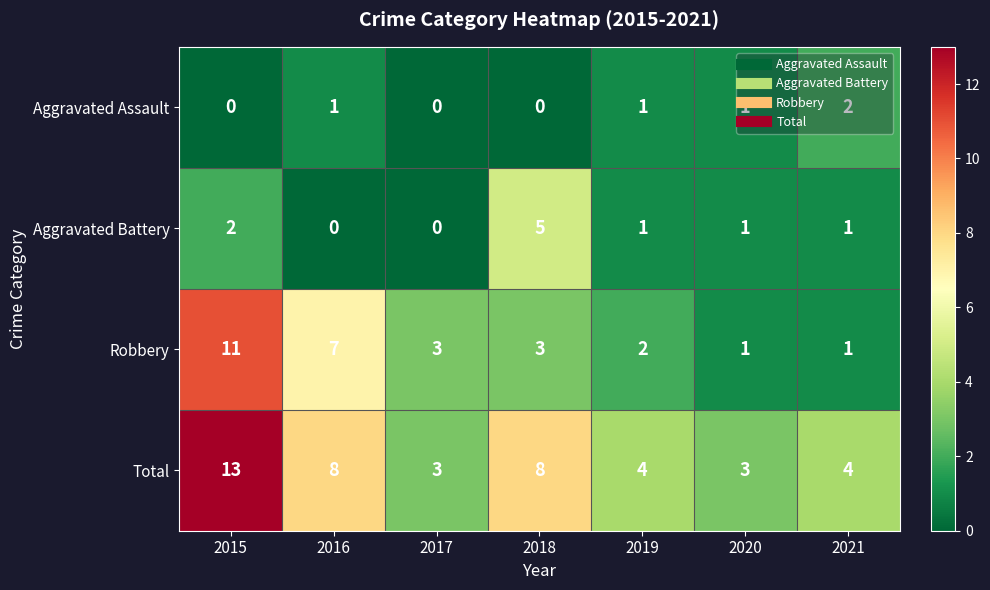

Which series has the largest total across all categories?

Total